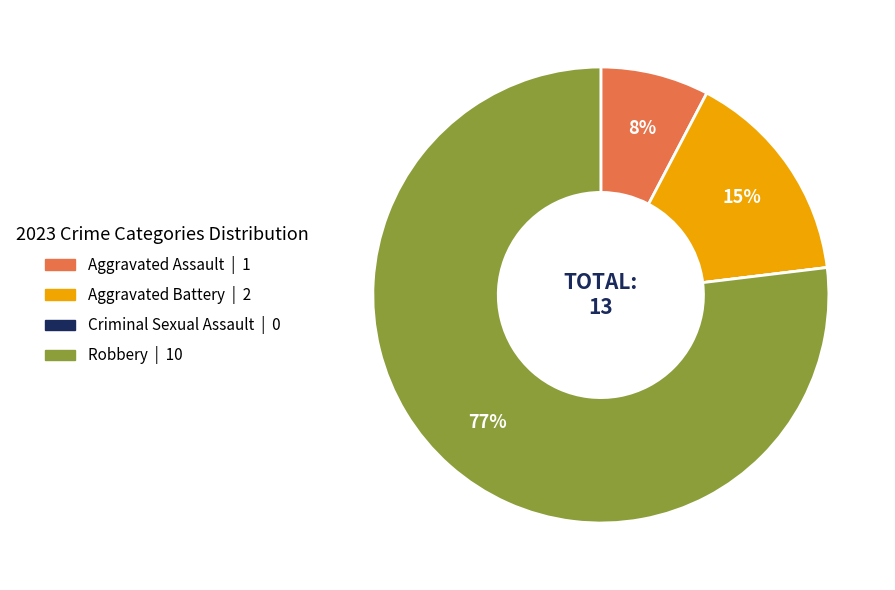

Which has a higher value, Aggravated Assault or Aggravated Battery?

Aggravated Battery